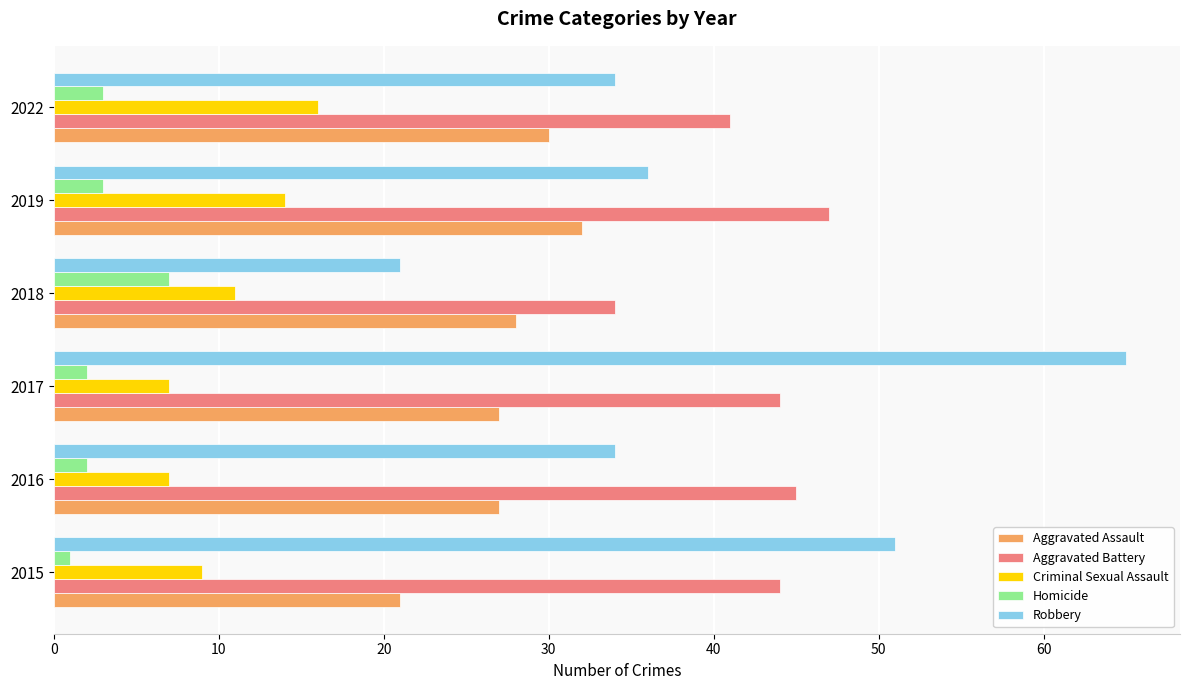

List the series in order of their peak value, highest first.

Robbery, Aggravated Battery, Aggravated Assault, Criminal Sexual Assault, Homicide